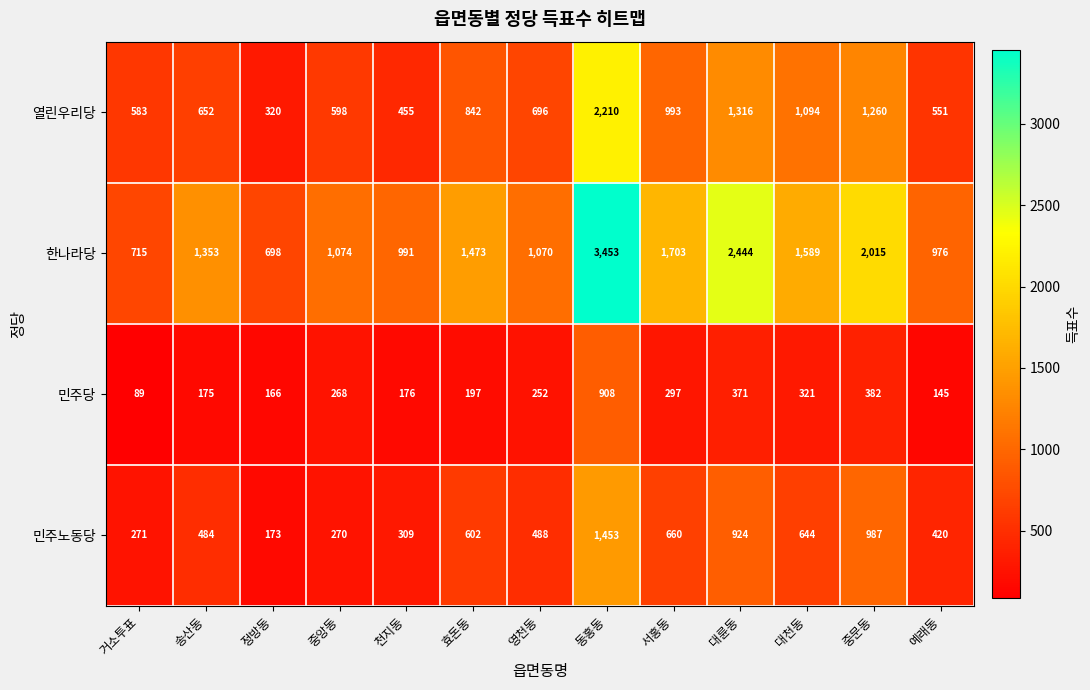

At how many categories does at least one series exceed 1020?

9